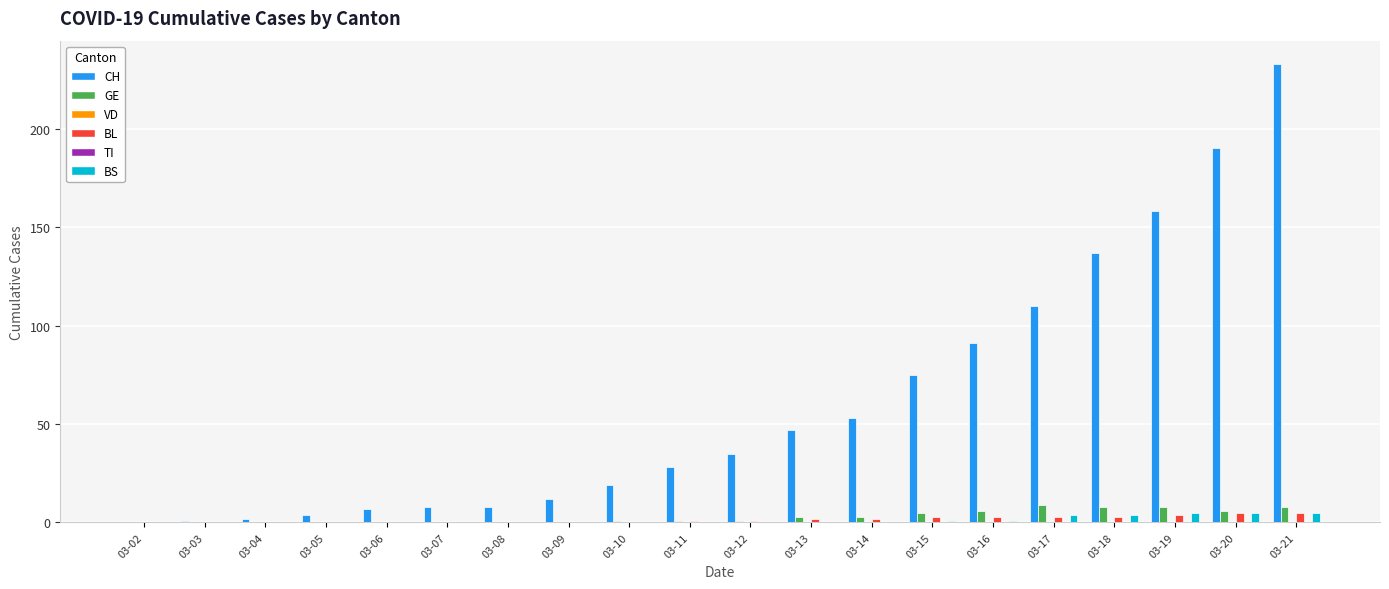

Reading left to right, list all the values displayed in this chart.

CH: 03-02=0	03-03=1	03-04=2	03-05=4	03-06=7	03-07=8	03-08=8	03-09=12	03-10=19	03-11=28	03-12=35	03-13=47	03-14=53	03-15=75	03-16=91	03-17=110	03-18=137	03-19=158	03-20=190	03-21=233
GE: 03-02=0	03-03=0	03-04=0	03-05=0	03-06=0	03-07=0	03-08=0	03-09=0	03-10=1	03-11=1	03-12=1	03-13=3	03-14=3	03-15=5	03-16=6	03-17=9	03-18=8	03-19=8	03-20=6	03-21=8
VD: 03-02=0	03-03=0	03-04=0	03-05=0	03-06=0	03-07=0	03-08=0	03-09=0	03-10=0	03-11=0	03-12=0	03-13=0	03-14=0	03-15=0	03-16=0	03-17=0	03-18=0	03-19=0	03-20=0	03-21=0
BL: 03-02=0	03-03=0	03-04=0	03-05=0	03-06=0	03-07=0	03-08=0	03-09=0	03-10=0	03-11=1	03-12=1	03-13=2	03-14=2	03-15=3	03-16=3	03-17=3	03-18=3	03-19=4	03-20=5	03-21=5
TI: 03-02=0	03-03=0	03-04=0	03-05=0	03-06=0	03-07=0	03-08=0	03-09=0	03-10=0	03-11=0	03-12=0	03-13=0	03-14=0	03-15=0	03-16=0	03-17=0	03-18=0	03-19=0	03-20=0	03-21=0
BS: 03-02=0	03-03=0	03-04=0	03-05=0	03-06=0	03-07=0	03-08=0	03-09=0	03-10=0	03-11=0	03-12=0	03-13=0	03-14=0	03-15=1	03-16=1	03-17=4	03-18=4	03-19=5	03-20=5	03-21=5